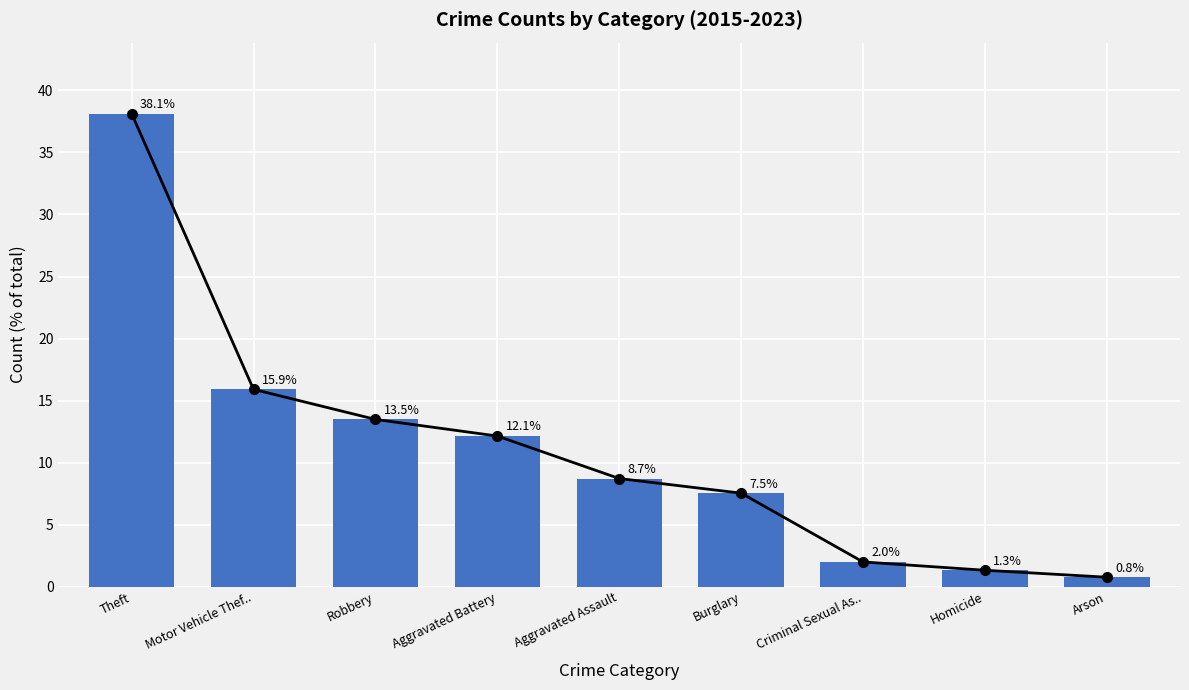

What is the value of the 6th bar from the left?

7.5